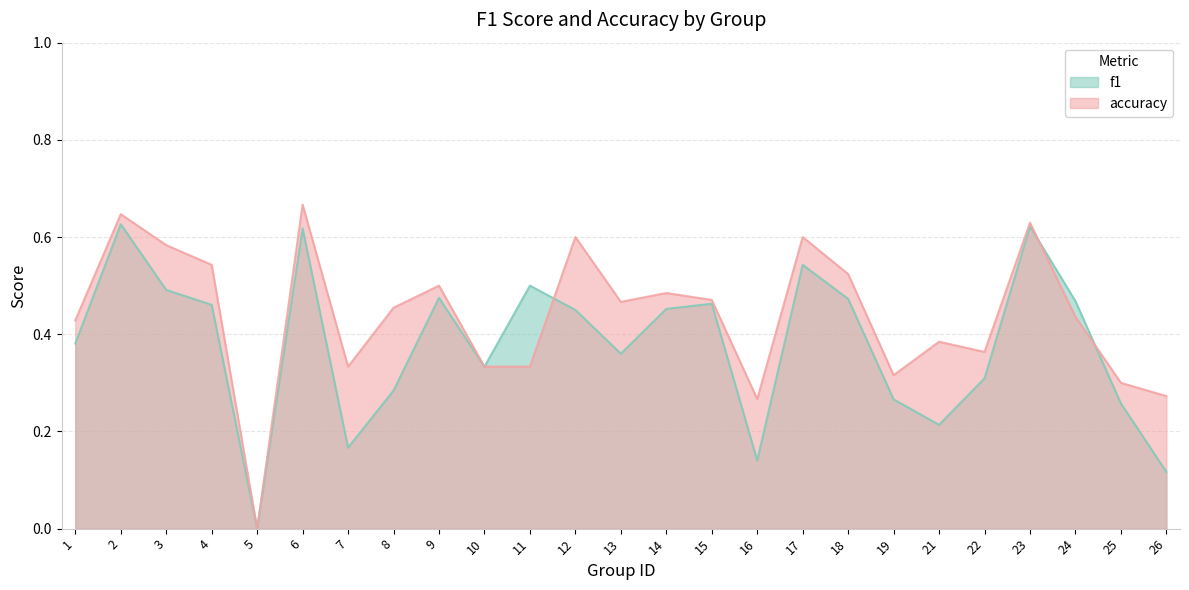

Which category has the lowest value across all series?

5